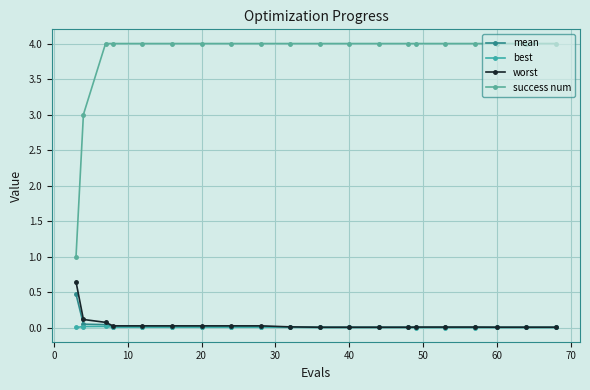

Count the number of categories in the chart.

20